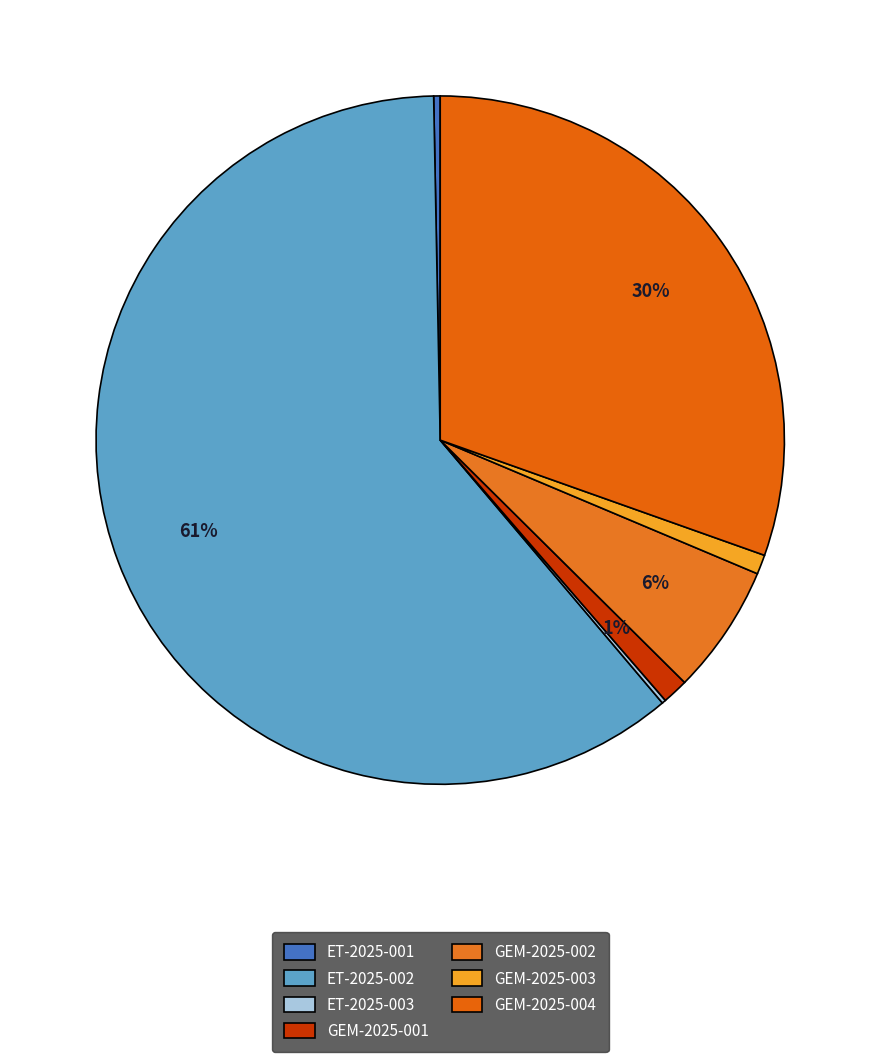

To the nearest percent, what is the combined percentage of ET-2025-003 and ET-2025-002?

61%